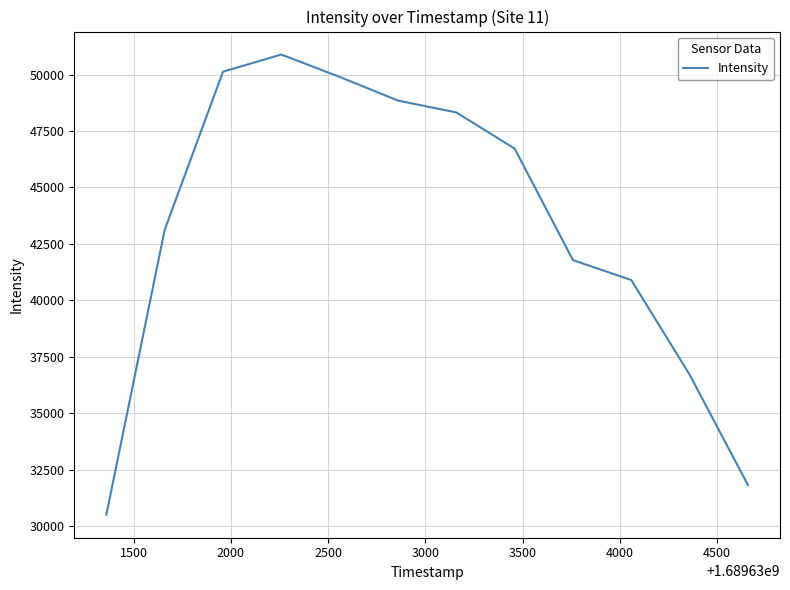

Reading left to right, transcribe all the data shown in this chart.

30501.2	43118.8	50129.0	50887.0	49897.2	48849.4	48322.2	46722.3	41779.5	40898.9	36707.8	31818.4